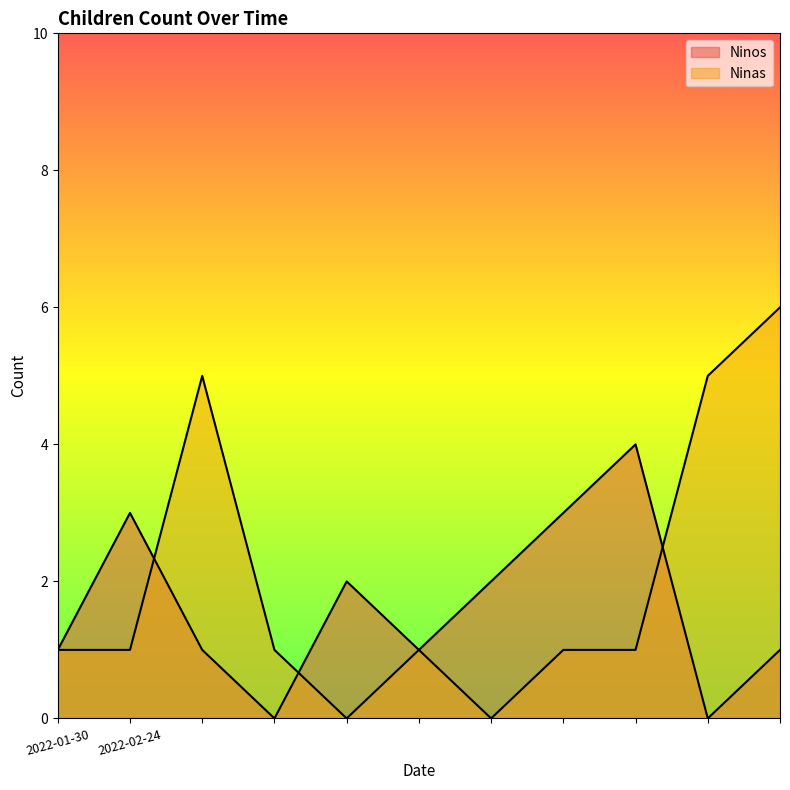

At which category does Ninas reach its first local valley?

2022-02-24